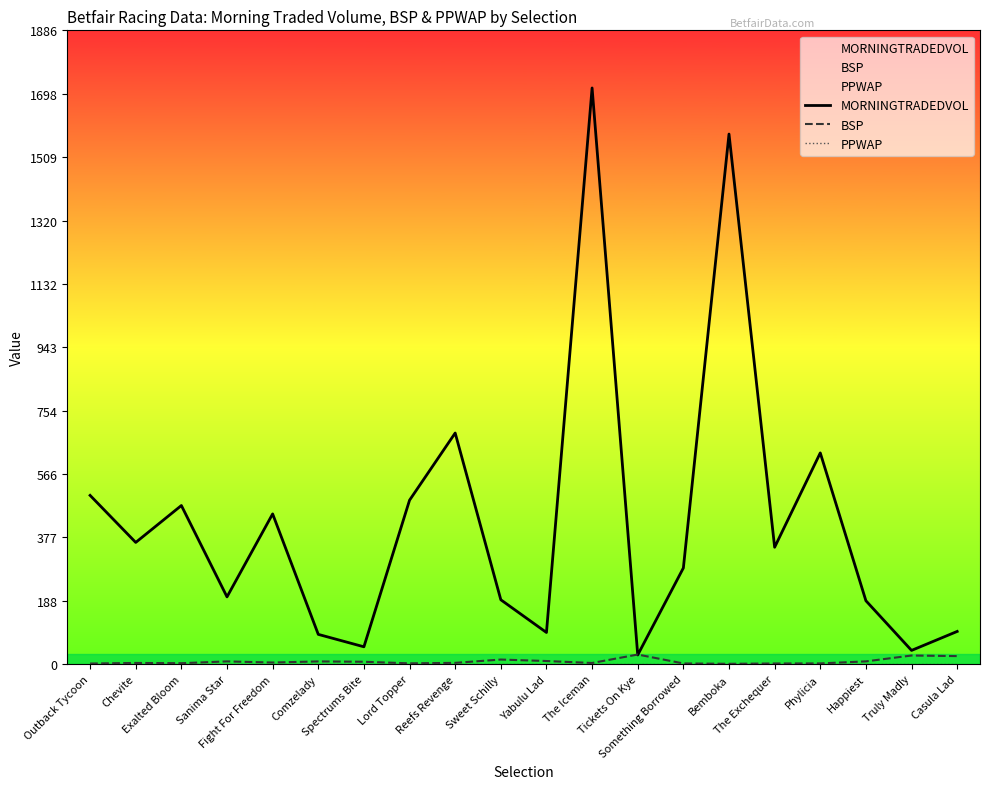

Does the chart have visible grid lines?

No